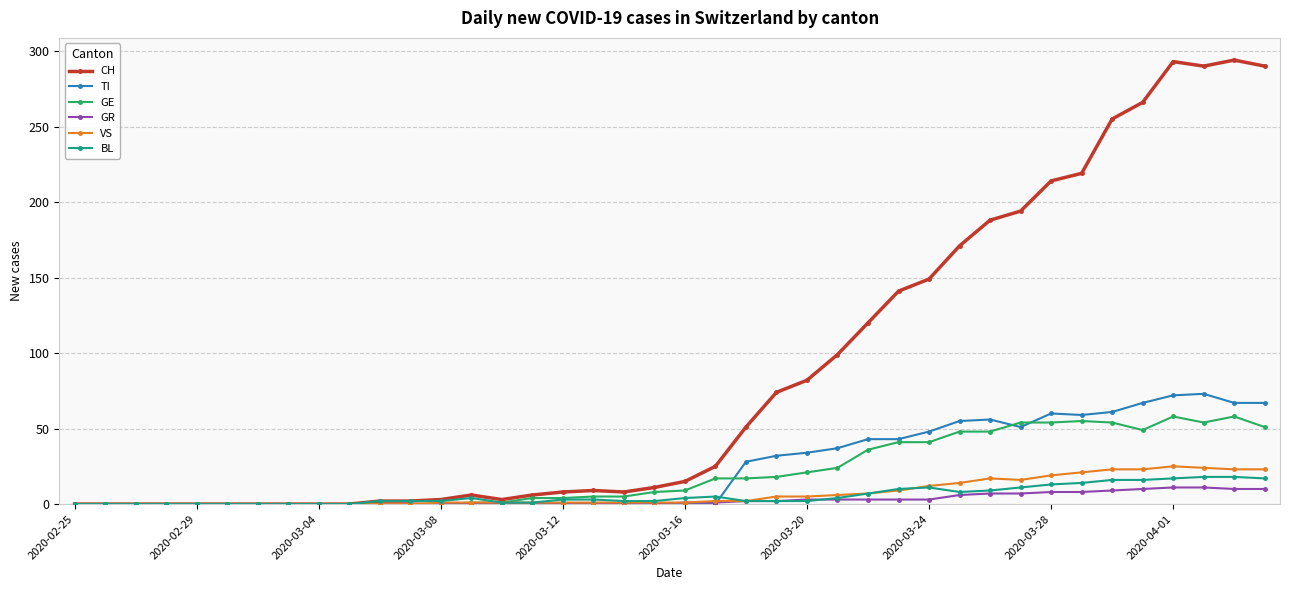

List the series in order of their peak value, lowest first.

GR, BL, VS, GE, TI, CH